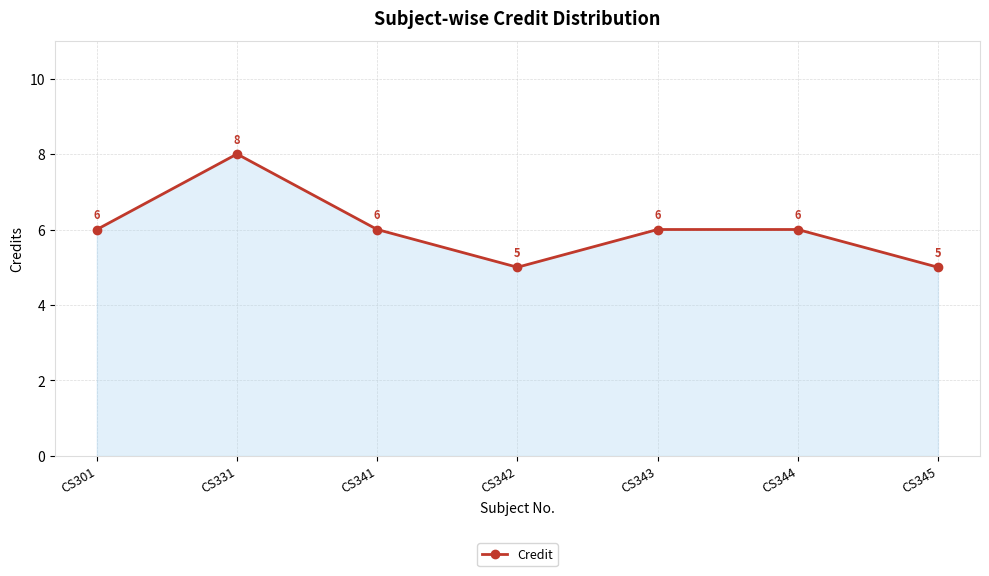

How many values are between 5 and 6?

6